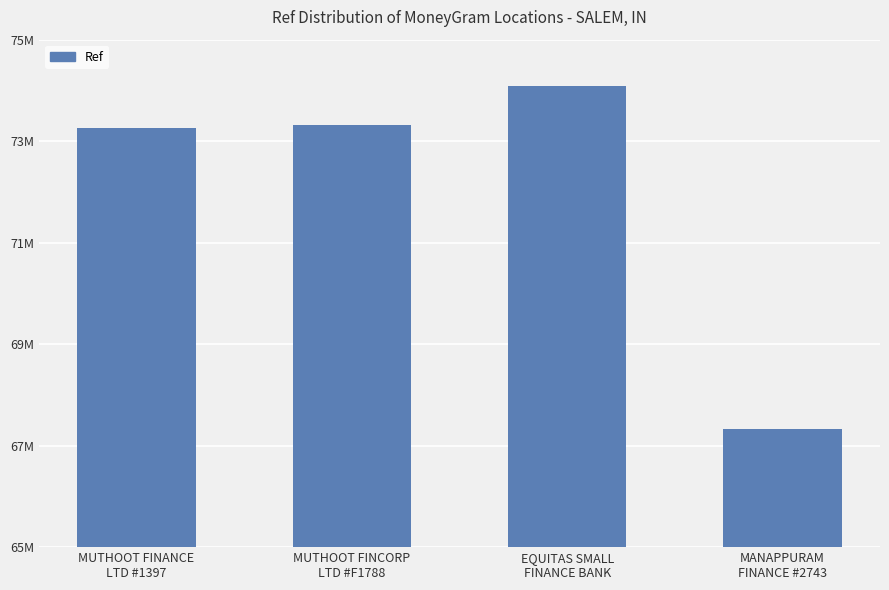

What is the difference between the values at MUTHOOT FINCORP
LTD #F1788 and MUTHOOT FINANCE
LTD #1397?

58747